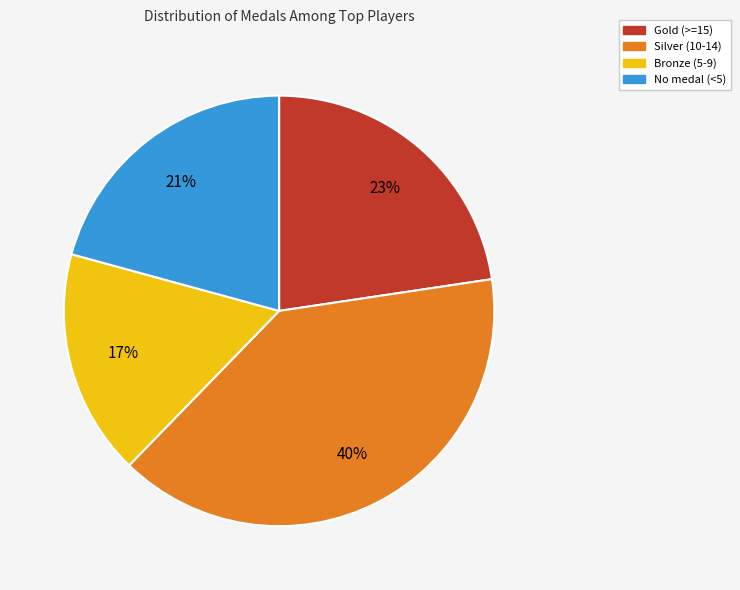

Does any single category account for the majority?

No